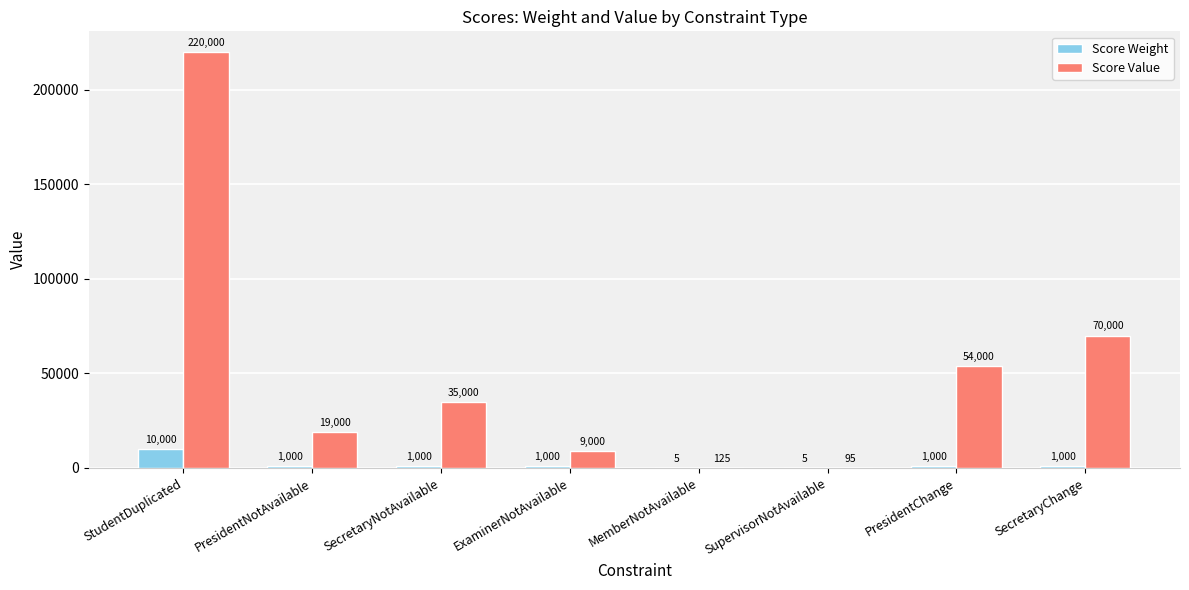

How many data points does each series have?

8